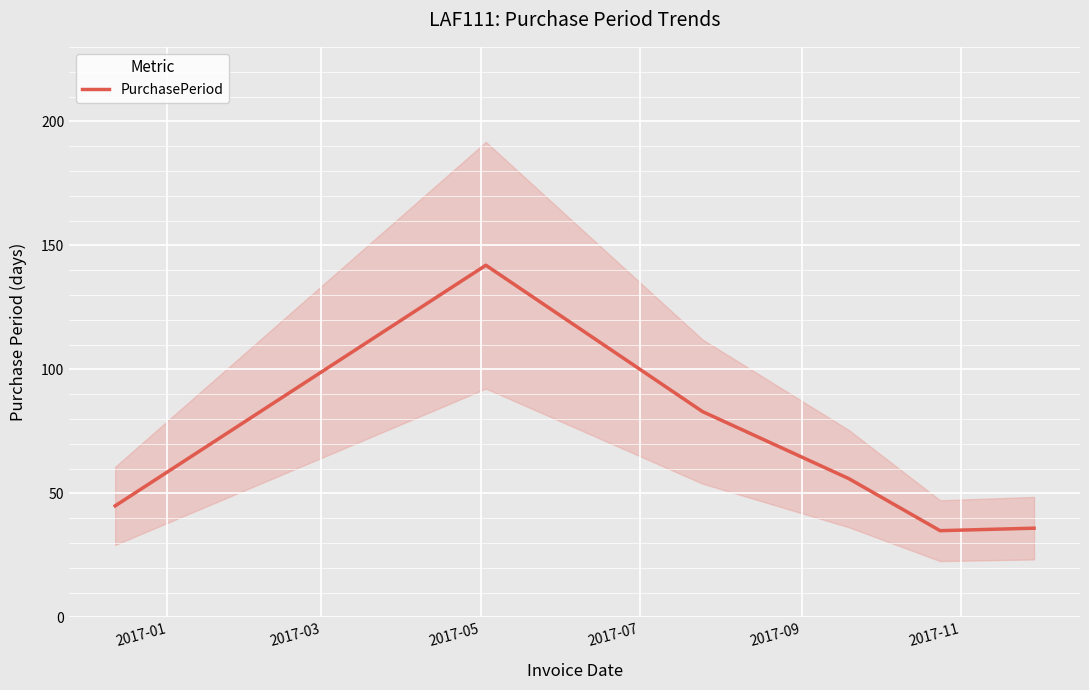

What is the smallest value displayed?

35